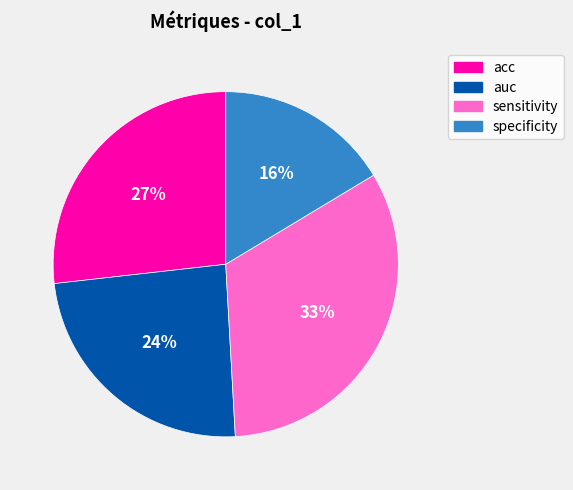

To the nearest percent, what percentage of the pie is sensitivity?

33%